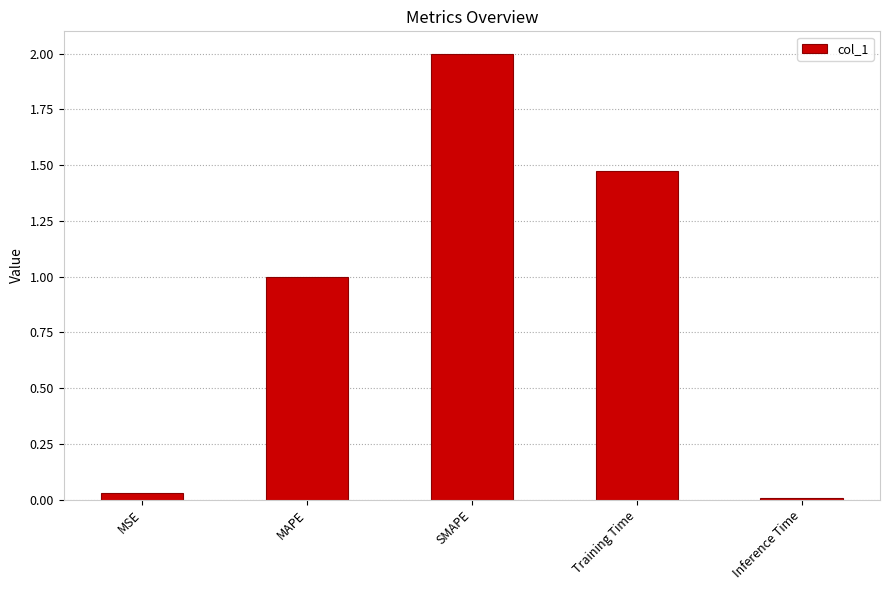

Which has a higher value, MAPE or Training Time?

Training Time